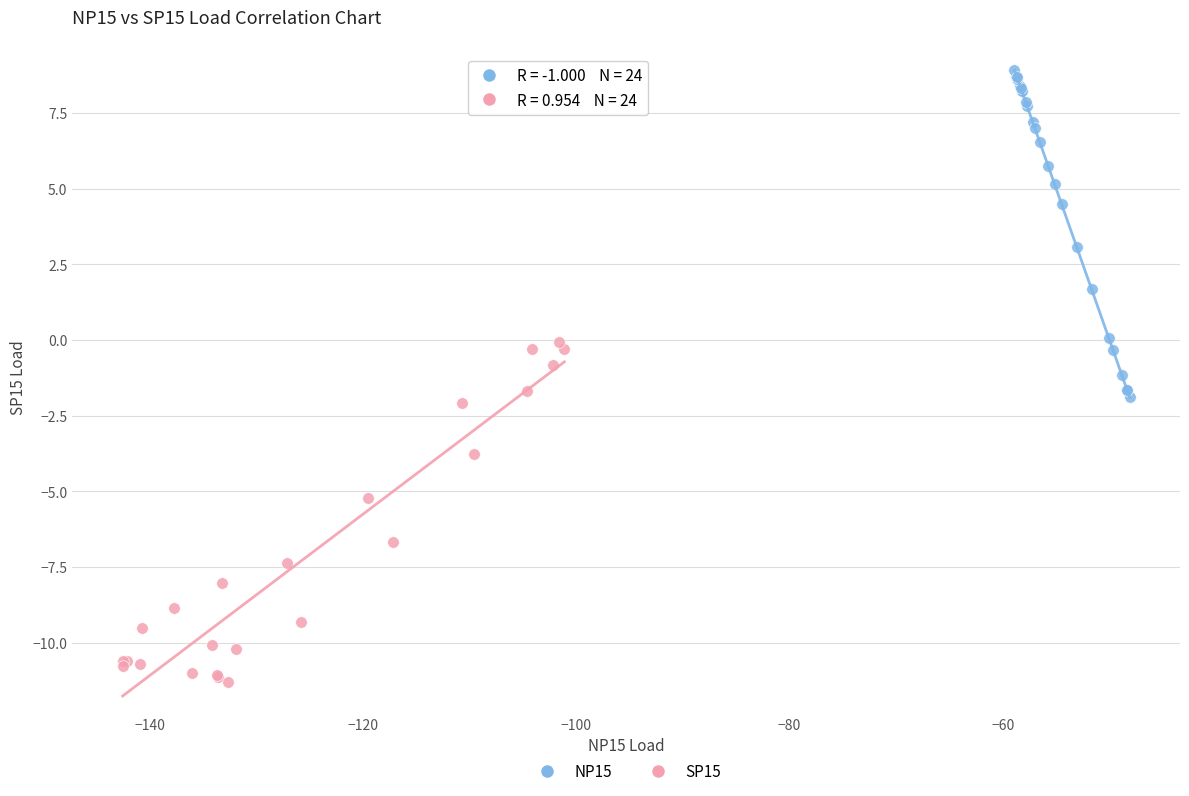

Which series reaches the maximum Y coordinate?

NP15